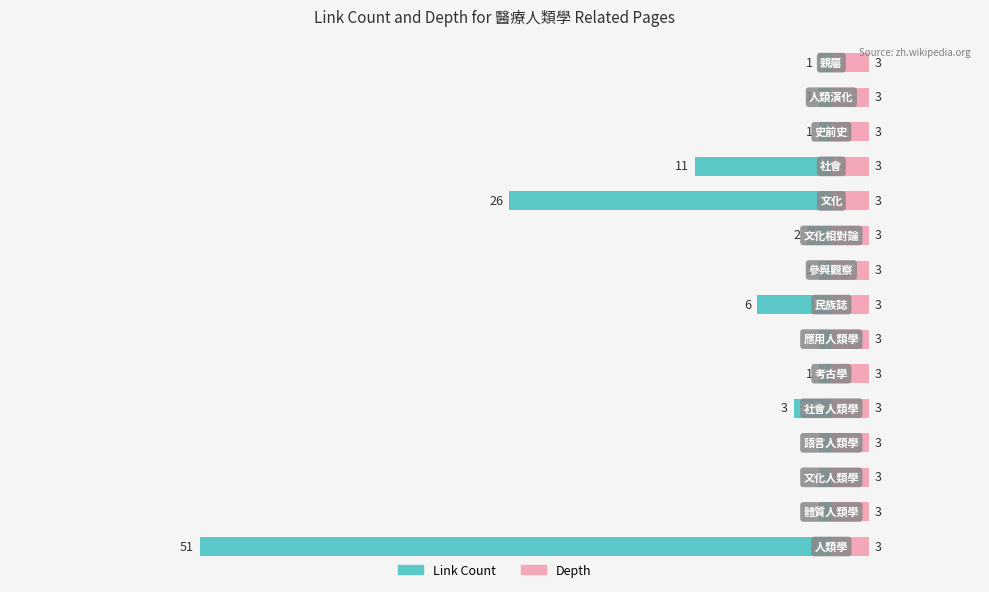

Is the value of Depth at 10 greater than the value of Link Count at 4?

Yes